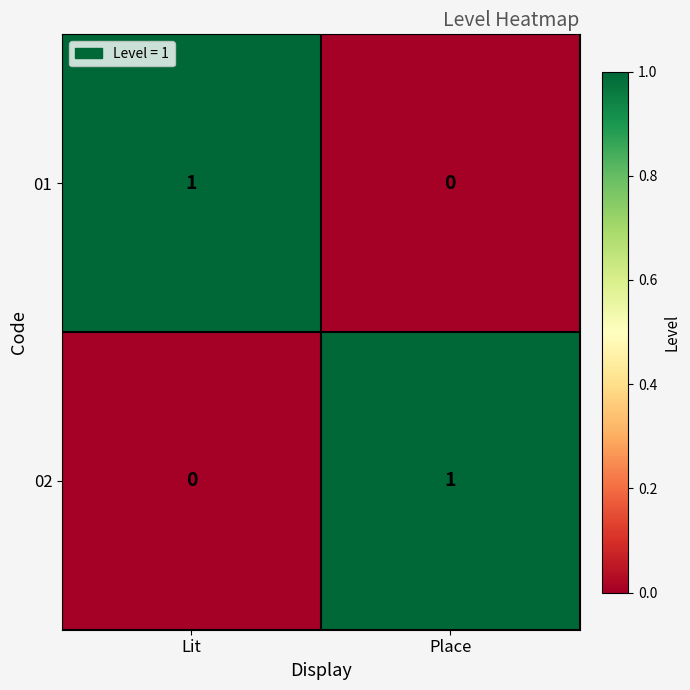

At which label is 02 closest to 0?

Lit